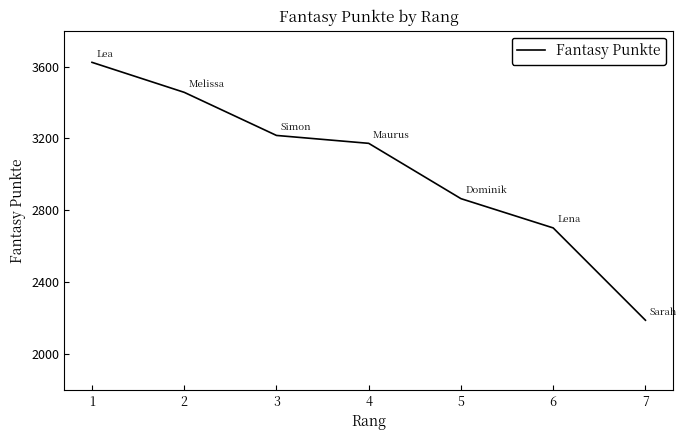

Is this an area chart (filled region under the line)?

No